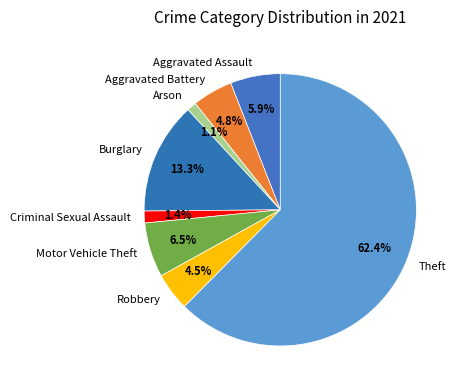

Which category has the biggest portion of the pie?

Theft